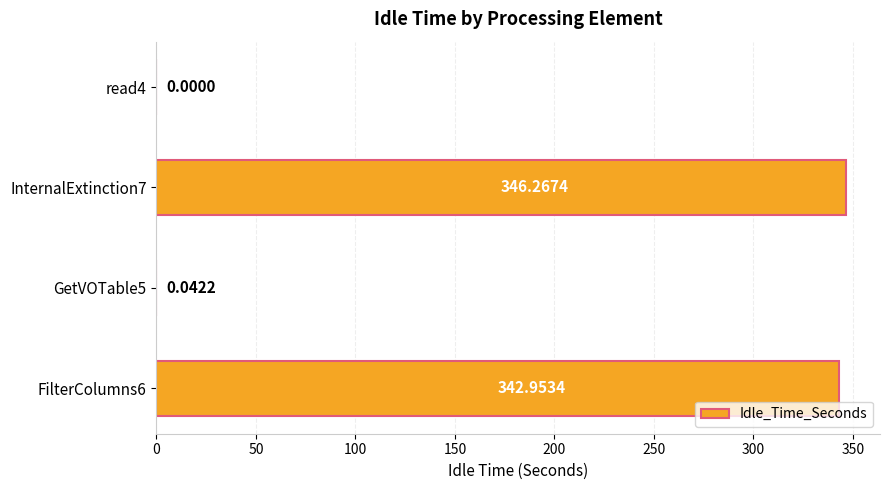

Which has a higher value, FilterColumns6 or read4?

FilterColumns6